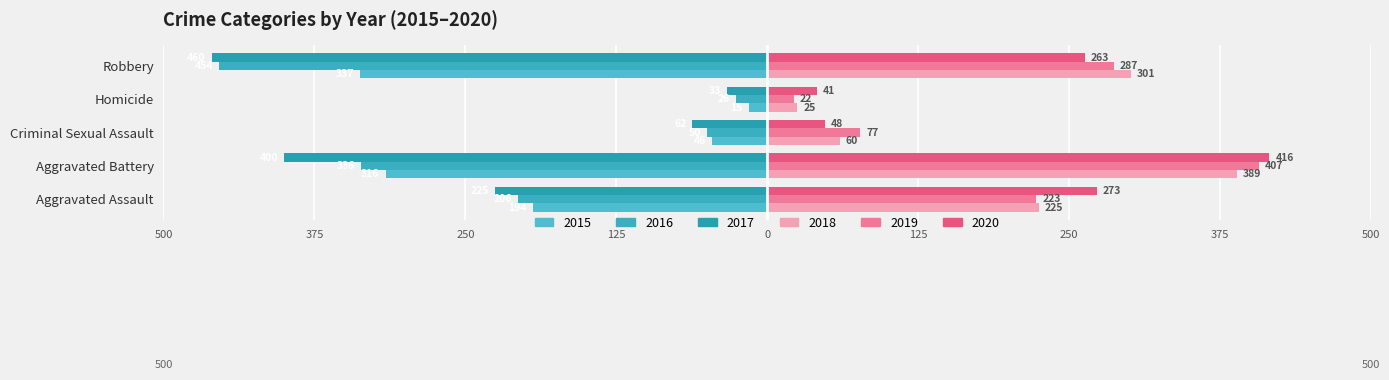

What is the difference between the maximum and minimum values in the 2020 series?

375